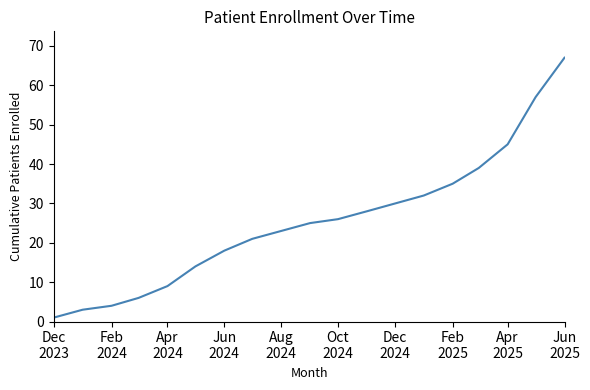

What is the difference between the maximum and minimum values?

66